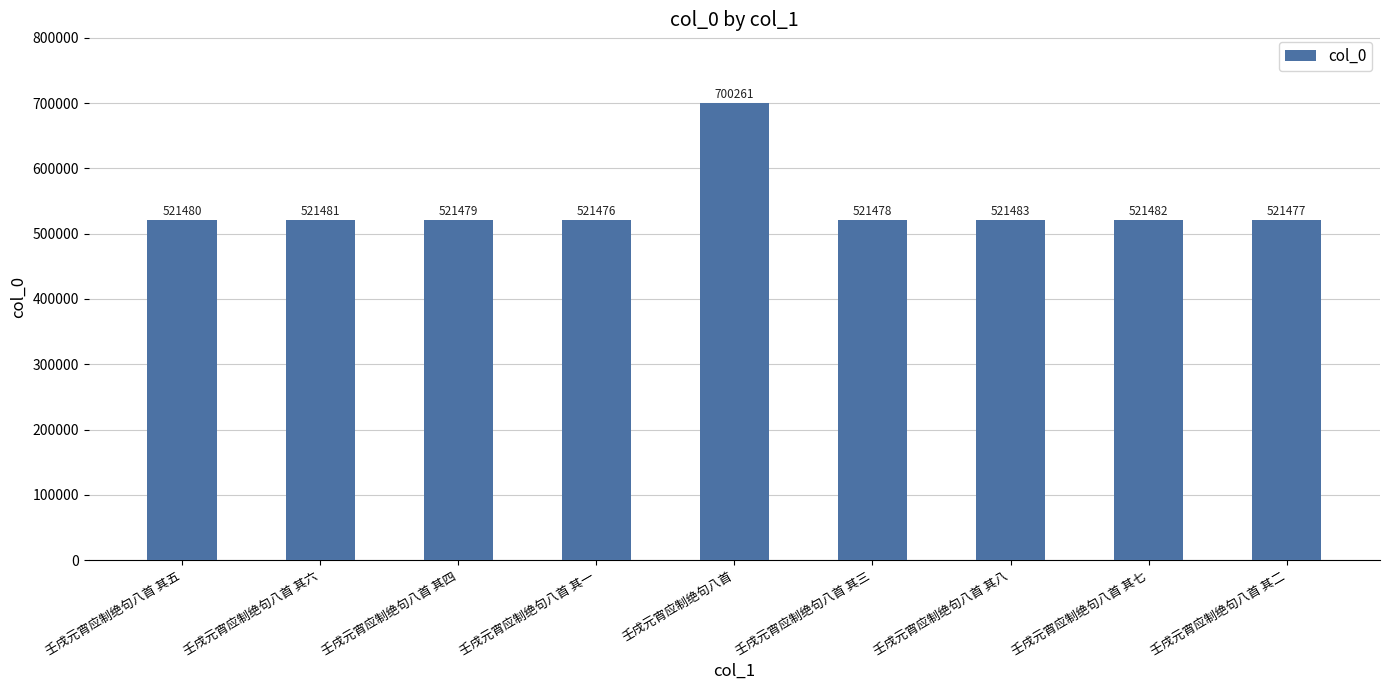

How many series are shown in this chart?

1